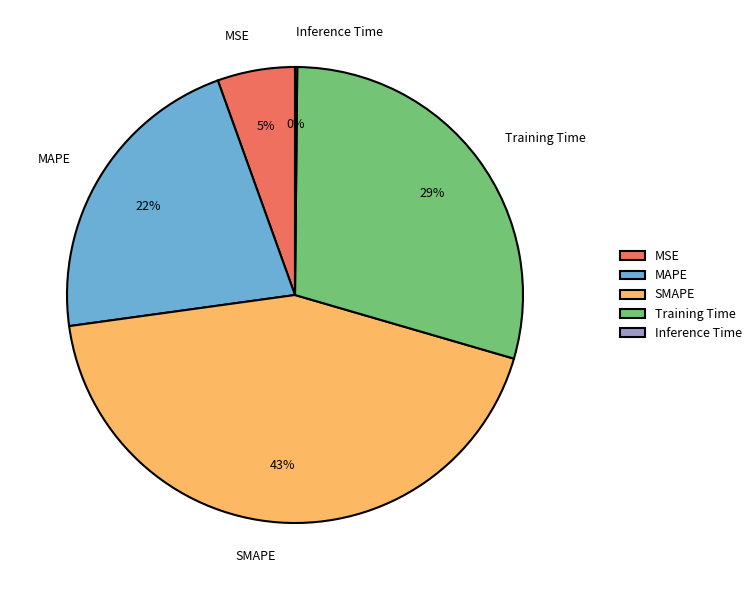

What is the largest slice in the pie chart?

SMAPE